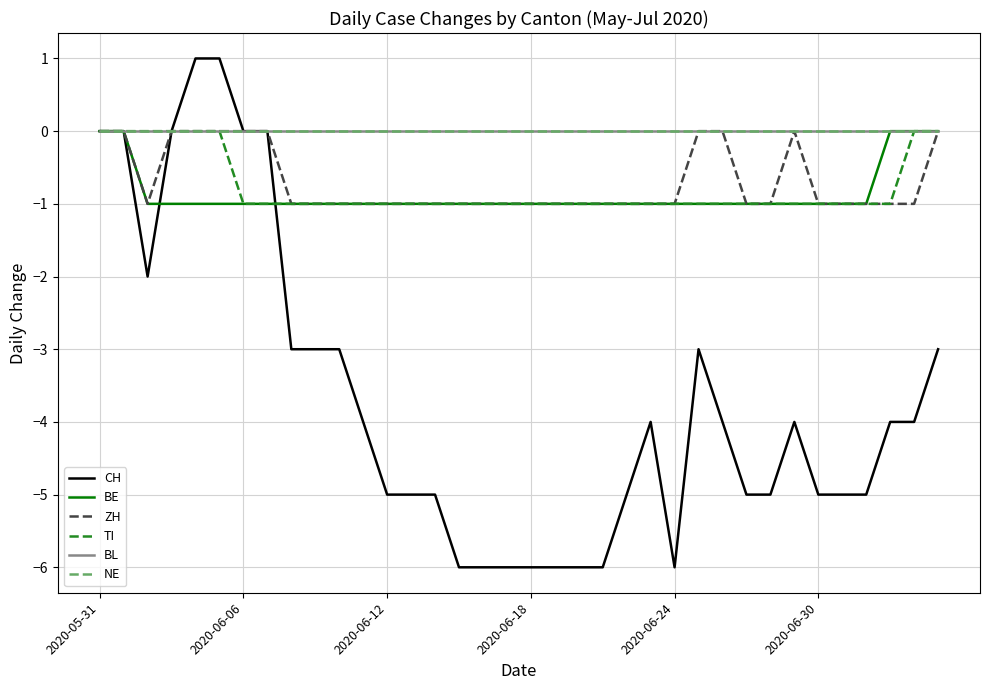

Does the chart have visible grid lines?

Yes